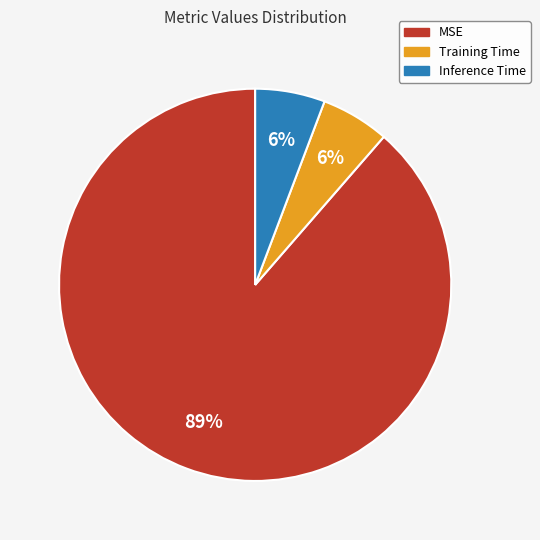

How many slices are in this pie chart?

3